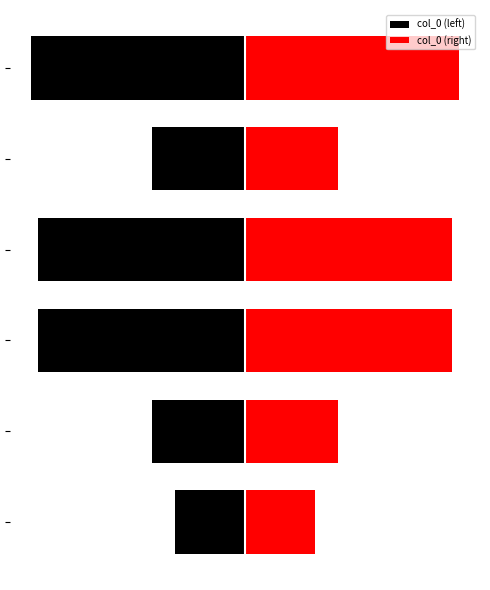

Reading left to right, list all the values displayed in this chart.

col_0 (left): -370598	-493245	-1094804	-1094805	-493246	-1130874
col_0 (right): 370598	493245	1094804	1094805	493246	1130874